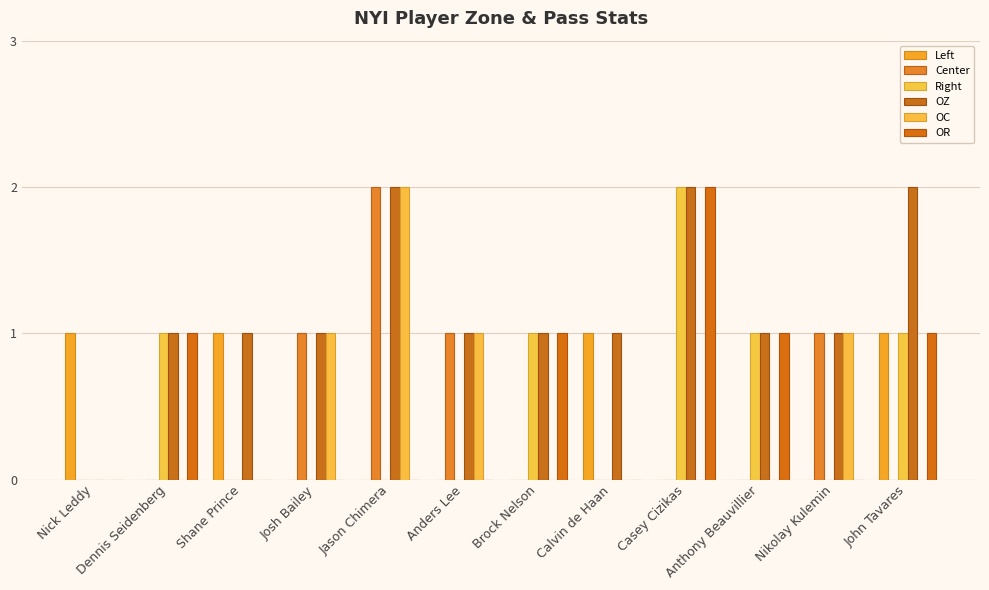

List the labels in order of OZ value, smallest first.

Nick Leddy, Dennis Seidenberg, Shane Prince, Josh Bailey, Anders Lee, Brock Nelson, Calvin de Haan, Anthony Beauvillier, Nikolay Kulemin, Jason Chimera, Casey Cizikas, John Tavares